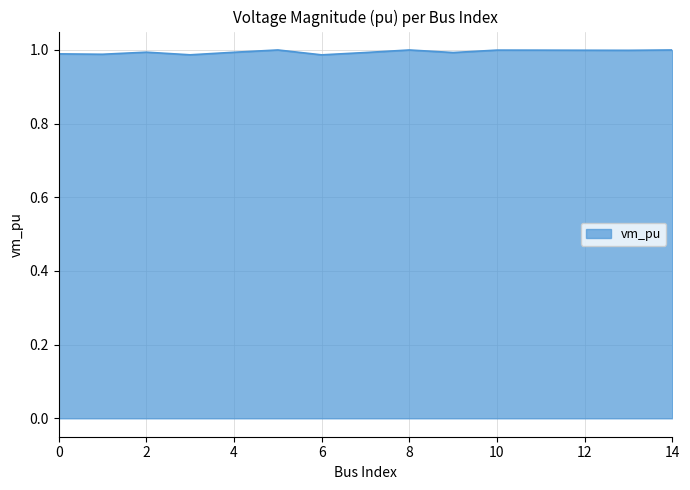

List the labels in order of value, largest first.

5, 14, 8, 10, 11, 12, 13, 2, 4, 7, 9, 0, 1, 3, 6